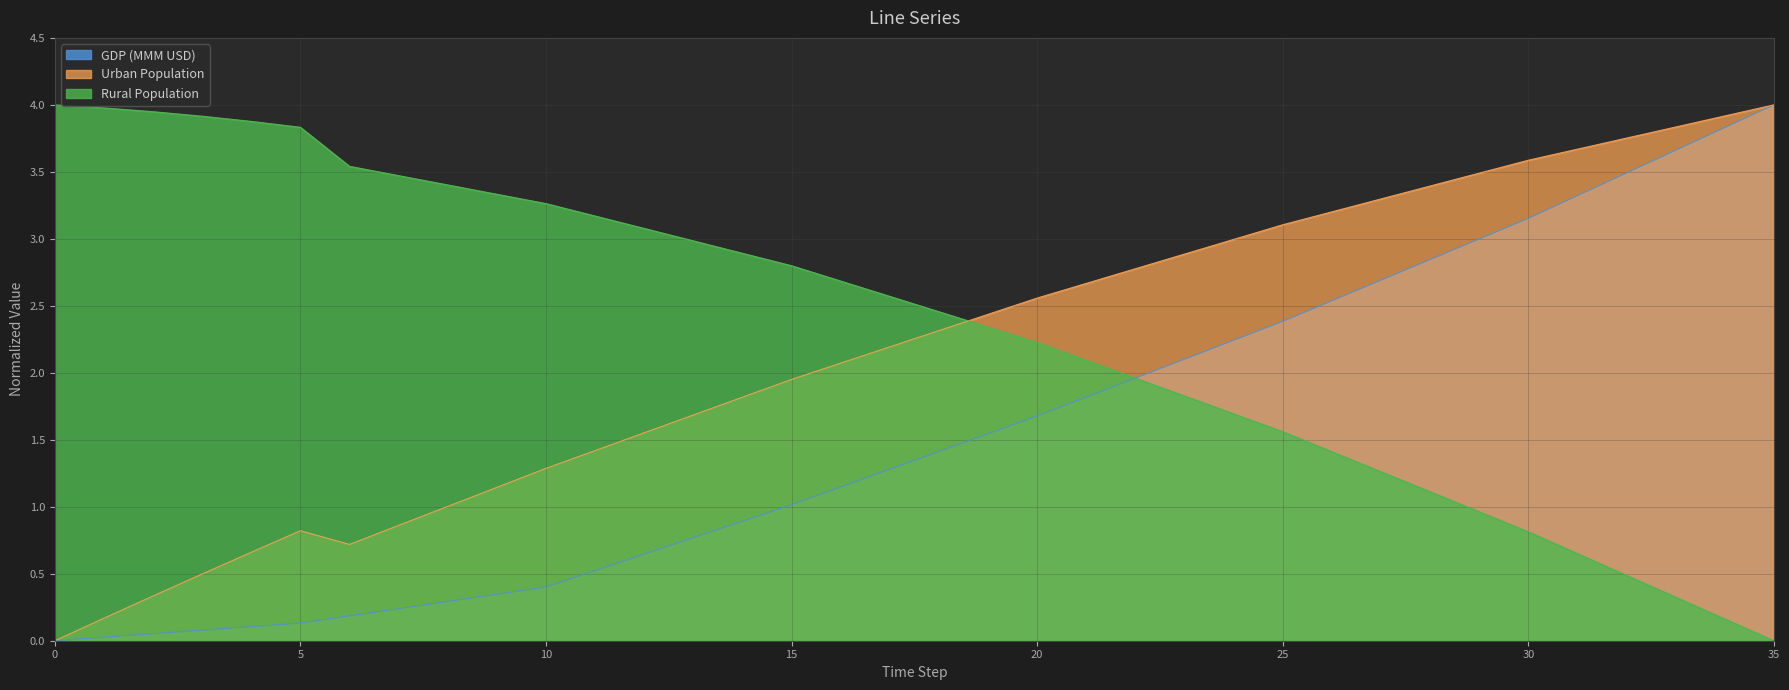

Where does the GDP (MMM USD) series first go above 1?

15